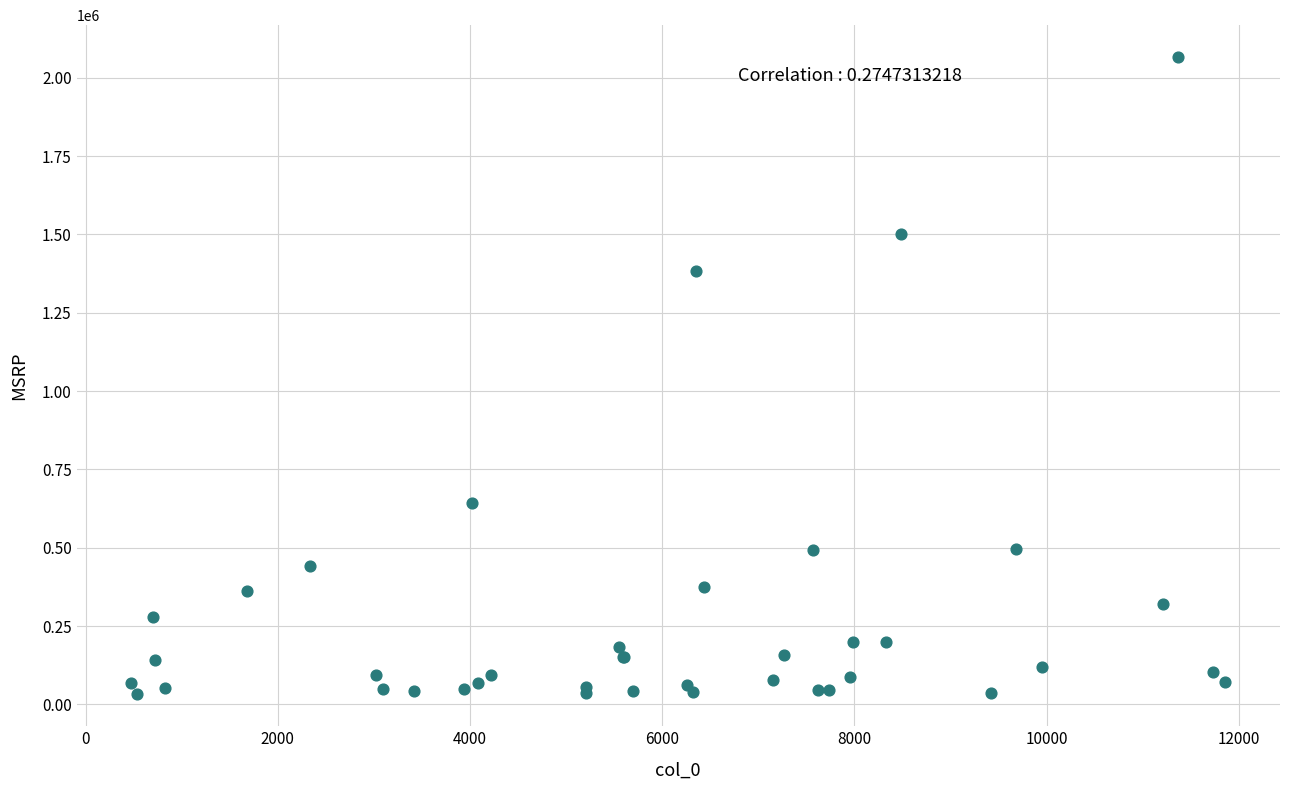

What Y value in the scatter plot is closest to 1048851?

1382750